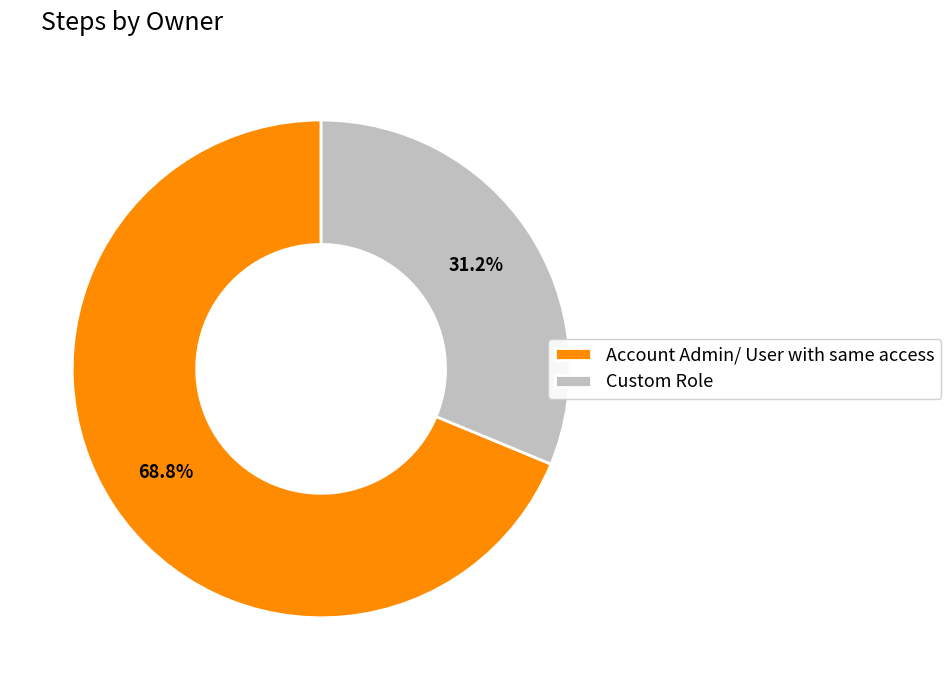

What is the largest slice in the pie chart?

Account Admin/ User with same access